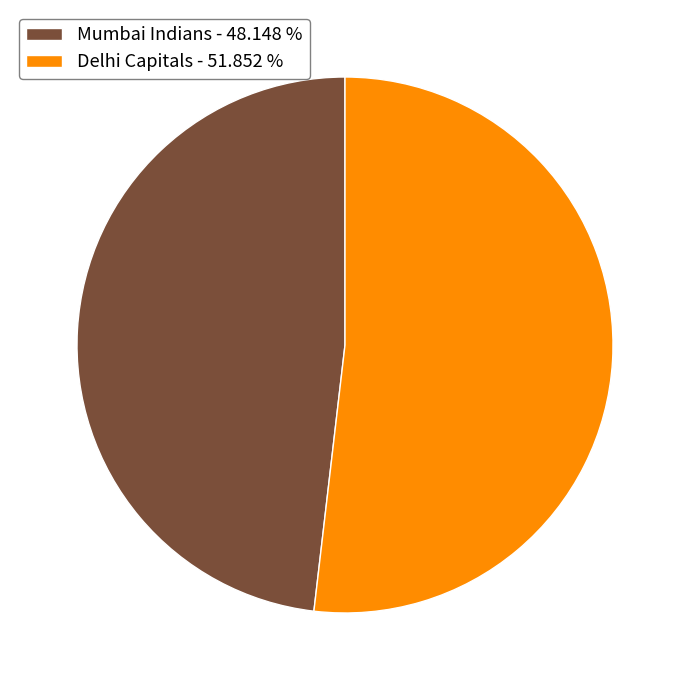

Does Mumbai Indians account for over 50% of the chart?

No